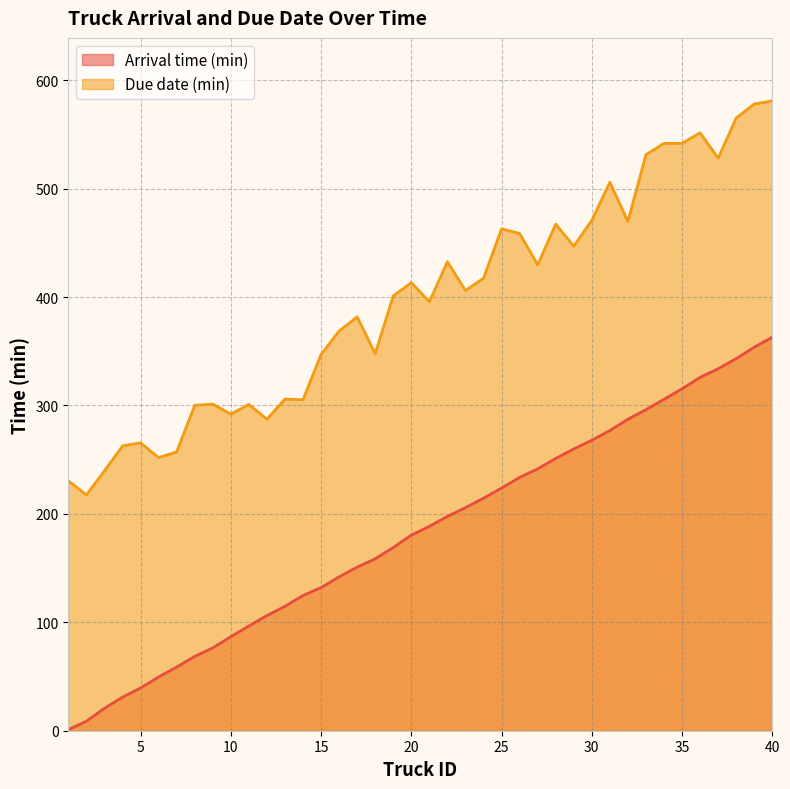

What is the difference between the maximum and minimum values in the Arrival time (min) series?

361.9